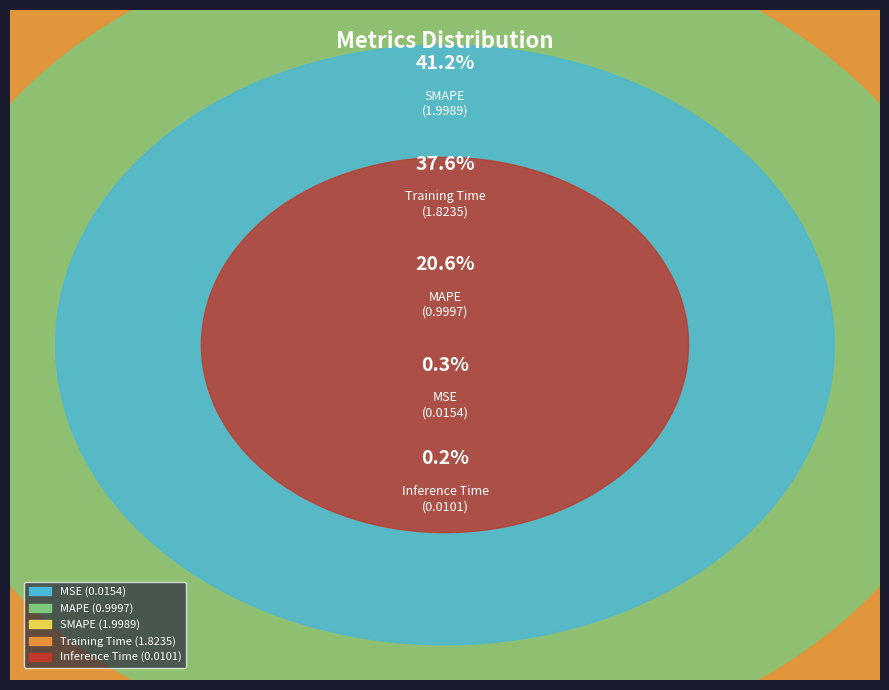

Is it true that MSE is 0% of the pie?

True